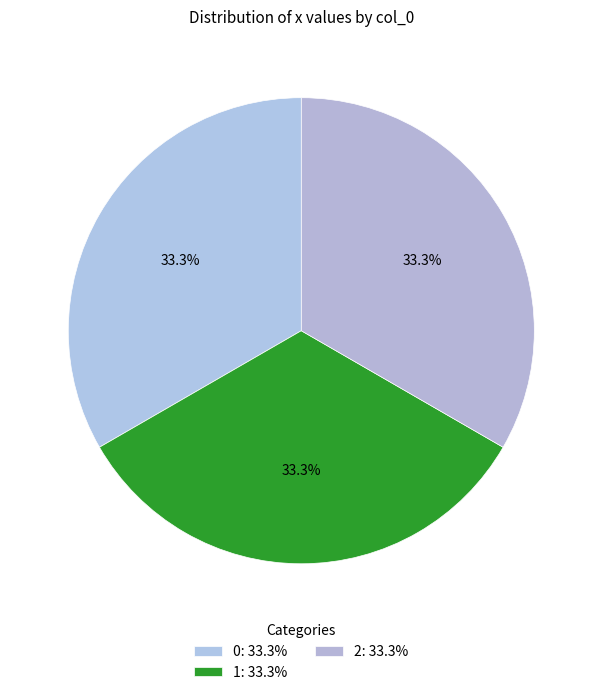

Does 0 account for over 50% of the chart?

No